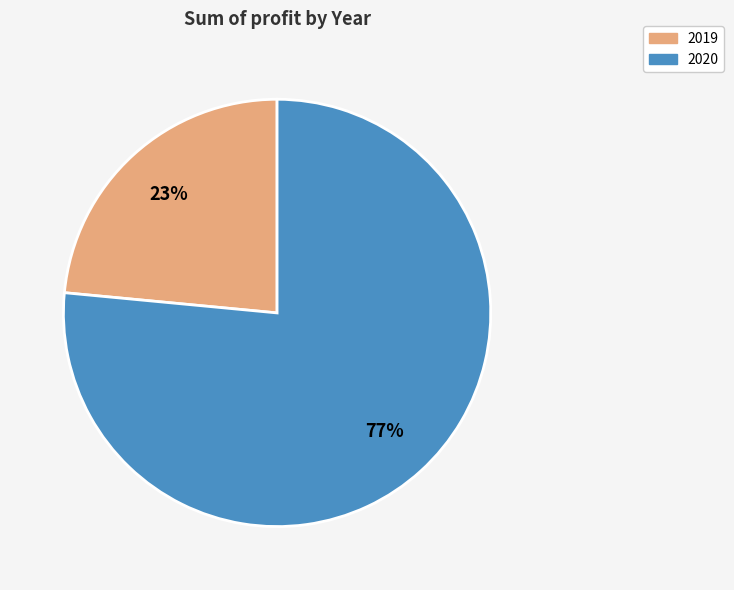

True or false: 2020 accounts for 70% of the total.

False